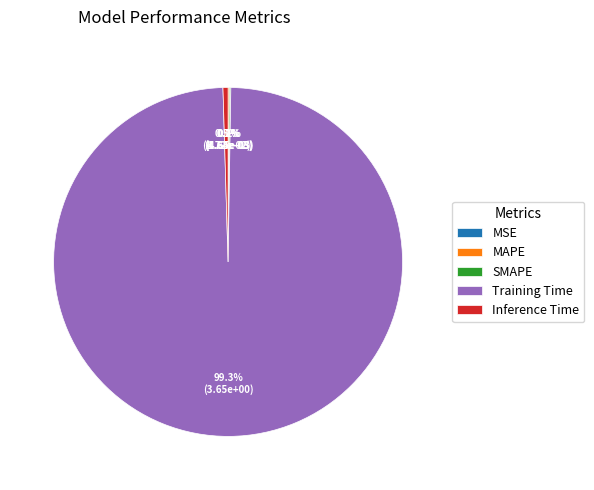

What portion of the pie excludes Training Time?

0.7%